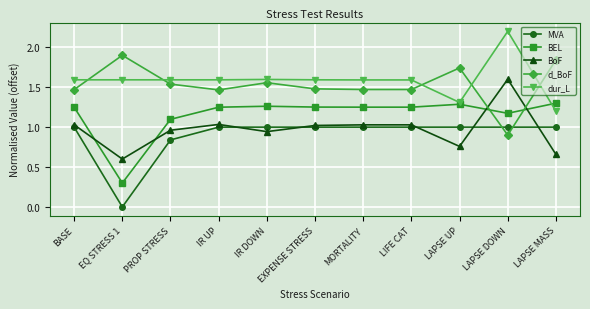

At EXPENSE STRESS, list the series in order from largest to smallest.

dur_L, d_BoF, BEL, BoF, MVA